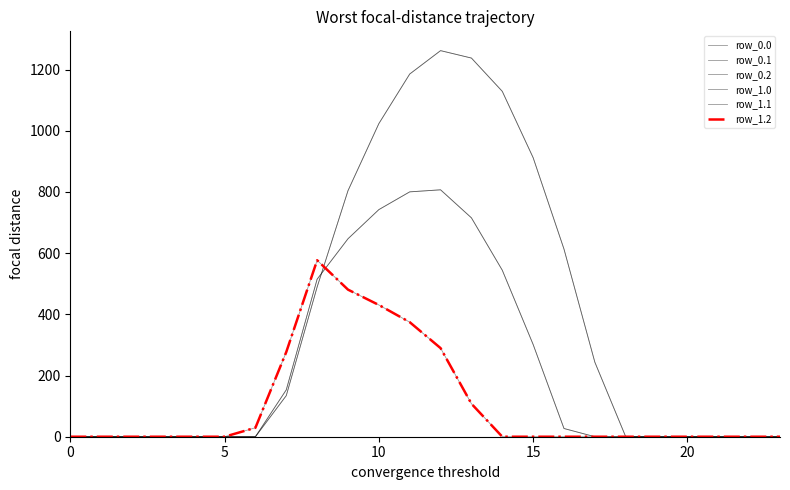

What is the maximum value shown in the chart?

1261.6